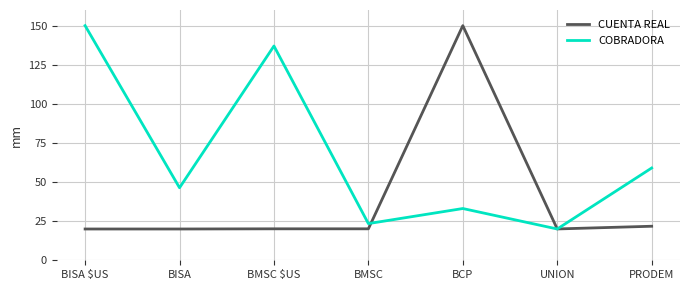

What is the sum of the COBRADORA values at BMSC $US and BISA $US?

287.0